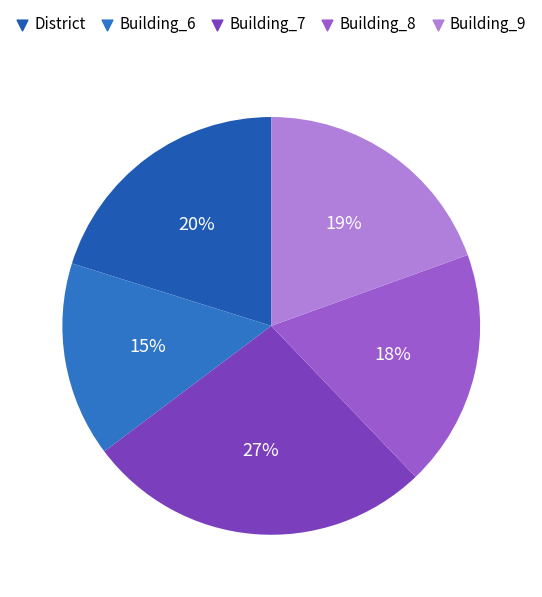

Rank the categories by value from lowest to highest.

Building_6, Building_8, Building_9, District, Building_7